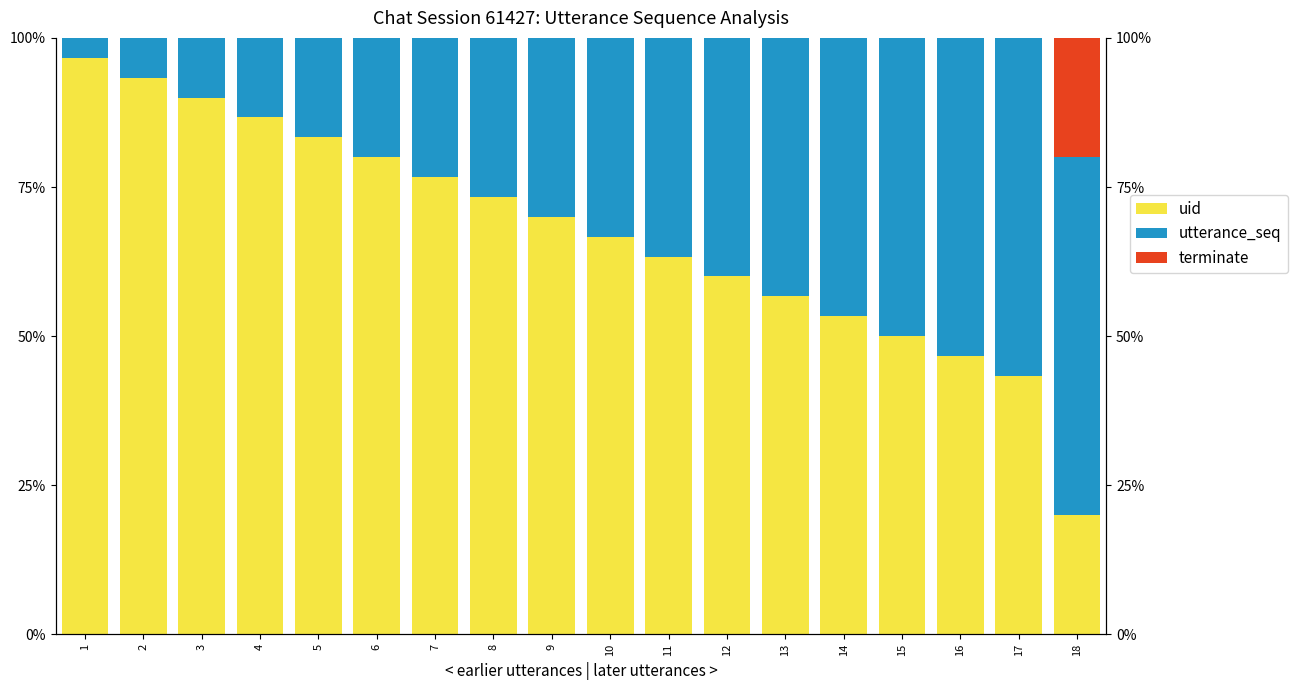

What is the difference between the highest and lowest values at 6?

80.0